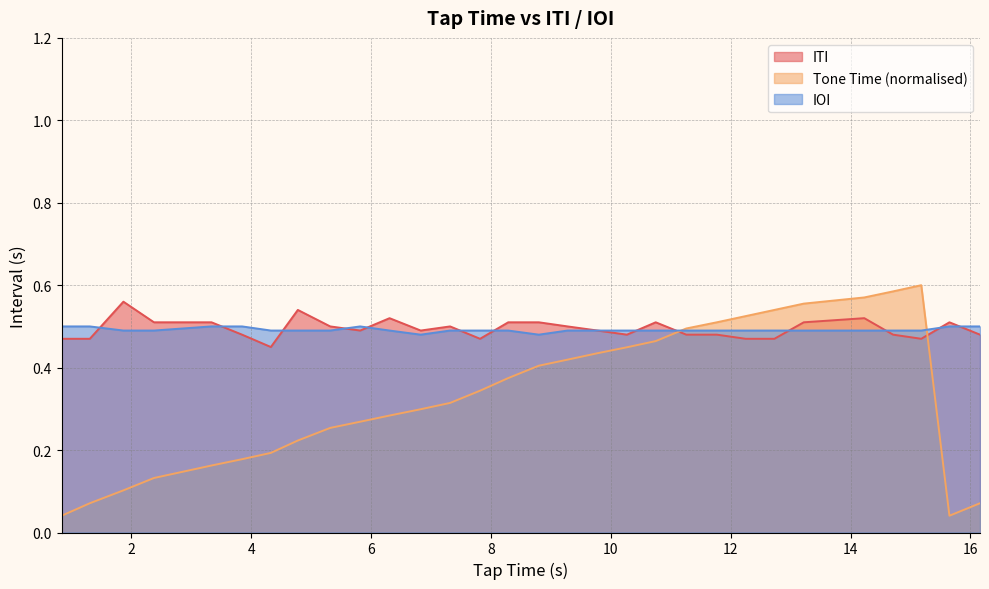

How many intersections are there between Tone Time (normalised) and ITI?

2